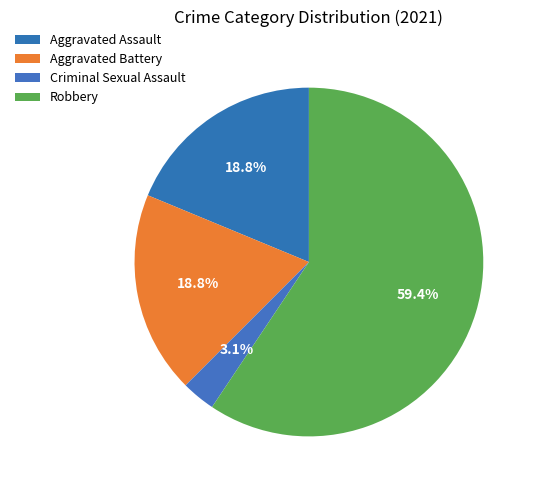

How many segments does this pie chart have?

4